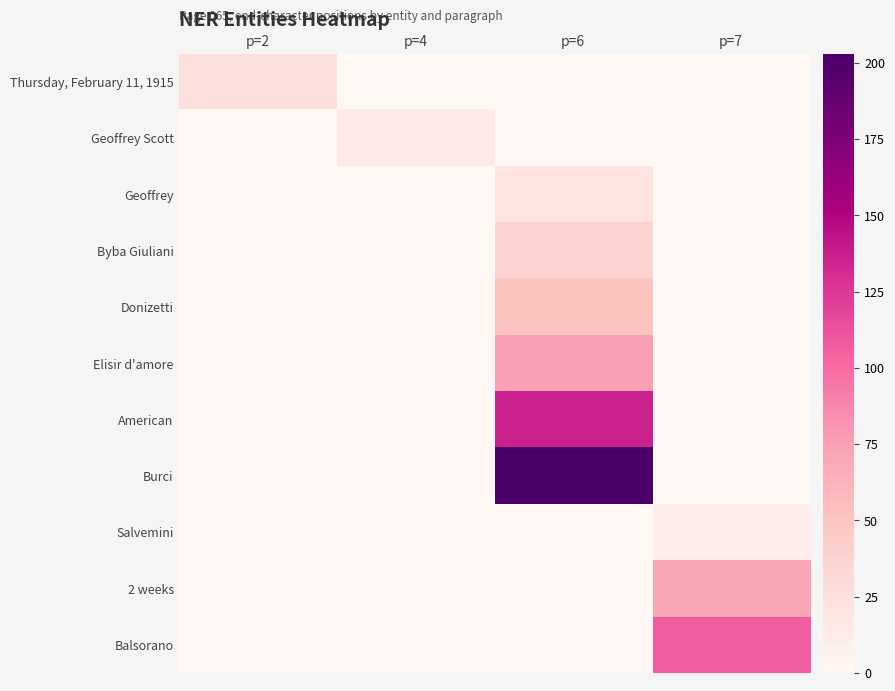

Rank the series by their maximum value, from highest to lowest.

Burci, American, Balsorano, Elisir d'amore, 2 weeks, Donizetti, Byba Giuliani, Thursday, February 11, 1915, Geoffrey, Geoffrey Scott, Salvemini